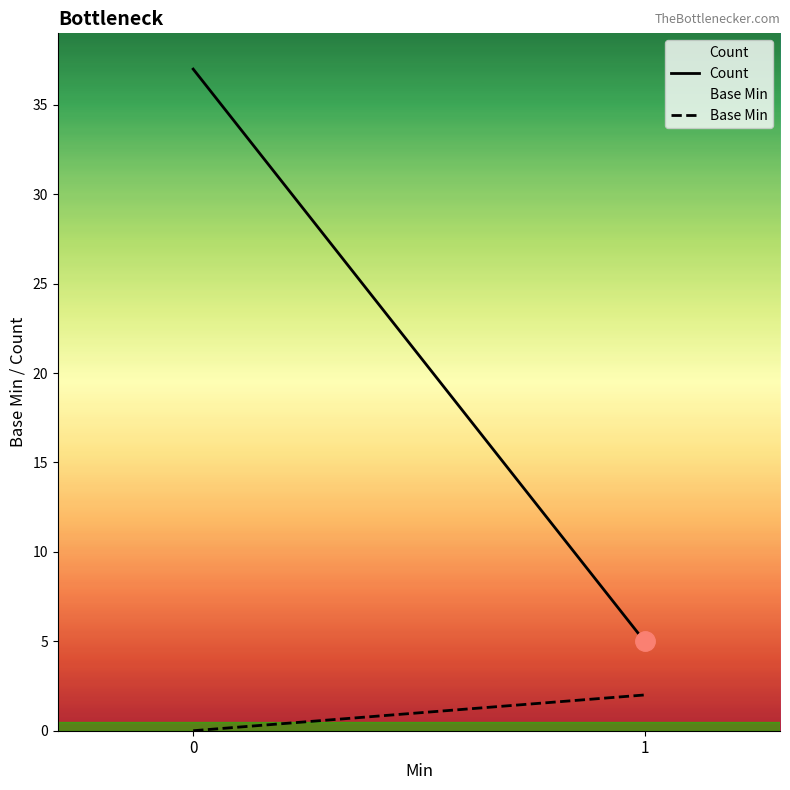

Which series has the largest range (max minus min)?

Count